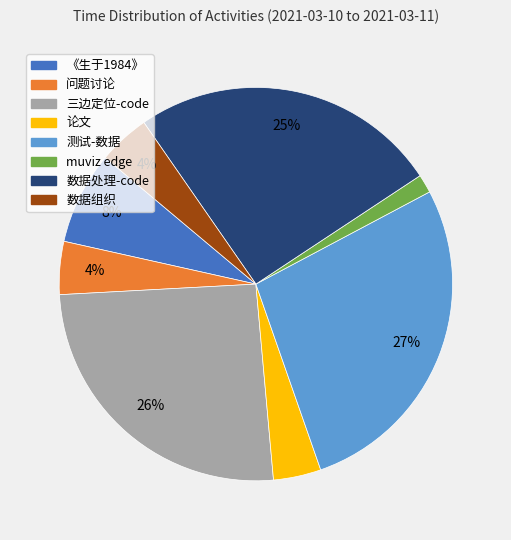

What is the largest slice in the pie chart?

测试-数据